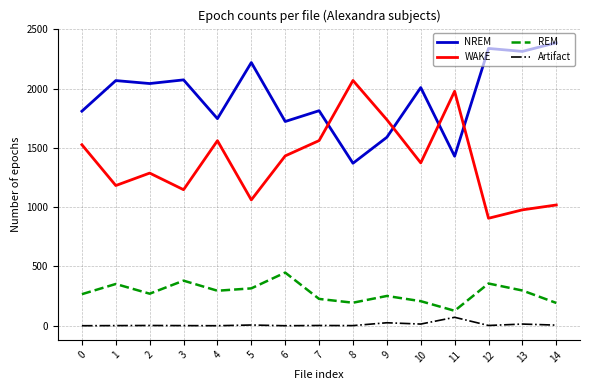

What is the maximum value for NREM?

2386